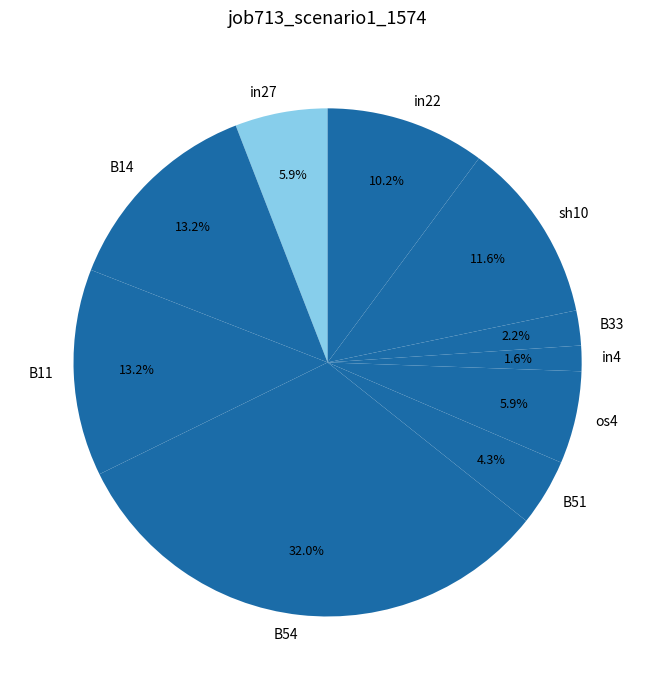

How many segments does this pie chart have?

10